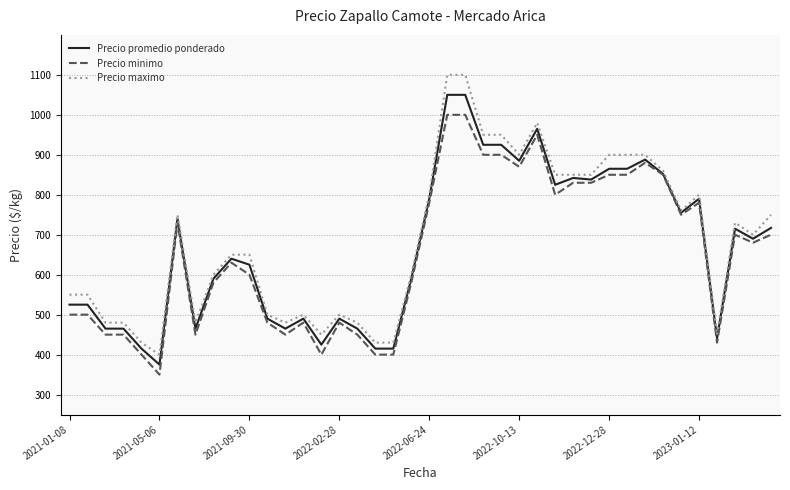

True or false: Precio maximo and Precio minimo intersect in this chart.

False